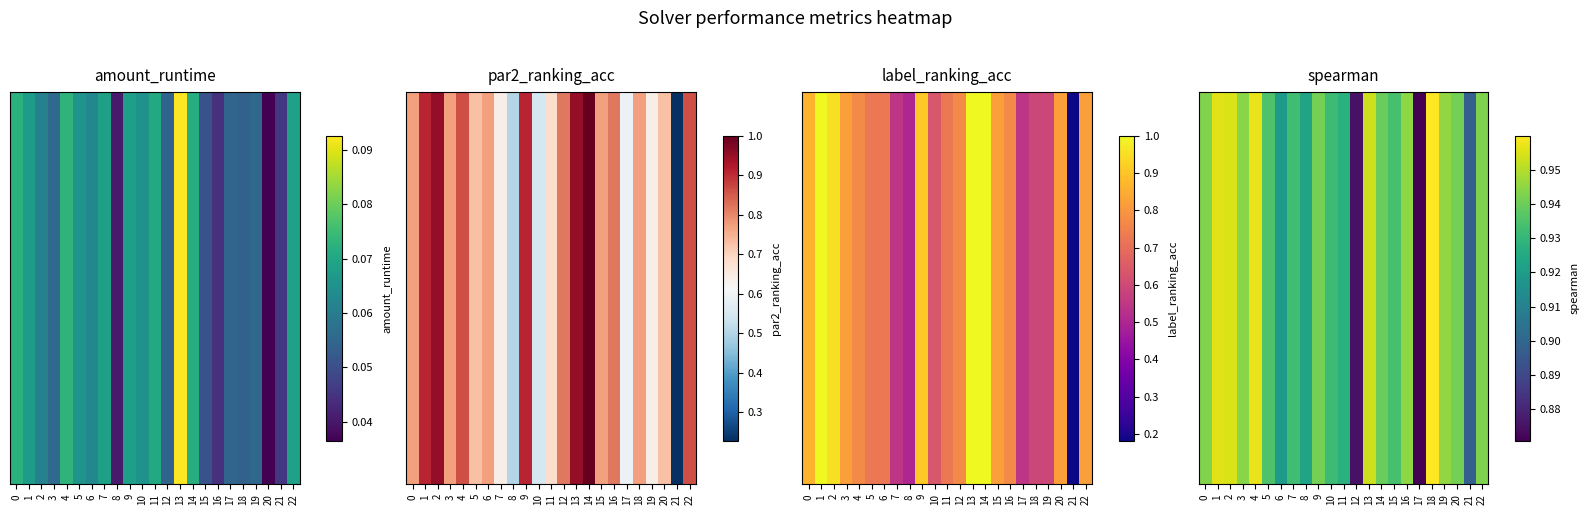

Reading right to left, extract all data points from this chart.

0.9	0.9	0.9	0.9	1.0	0.9	0.9	0.9	0.9	1.0	0.9	0.9	0.9	0.9	0.9	0.9	0.9	0.9	1.0	0.9	1.0	1.0	0.9